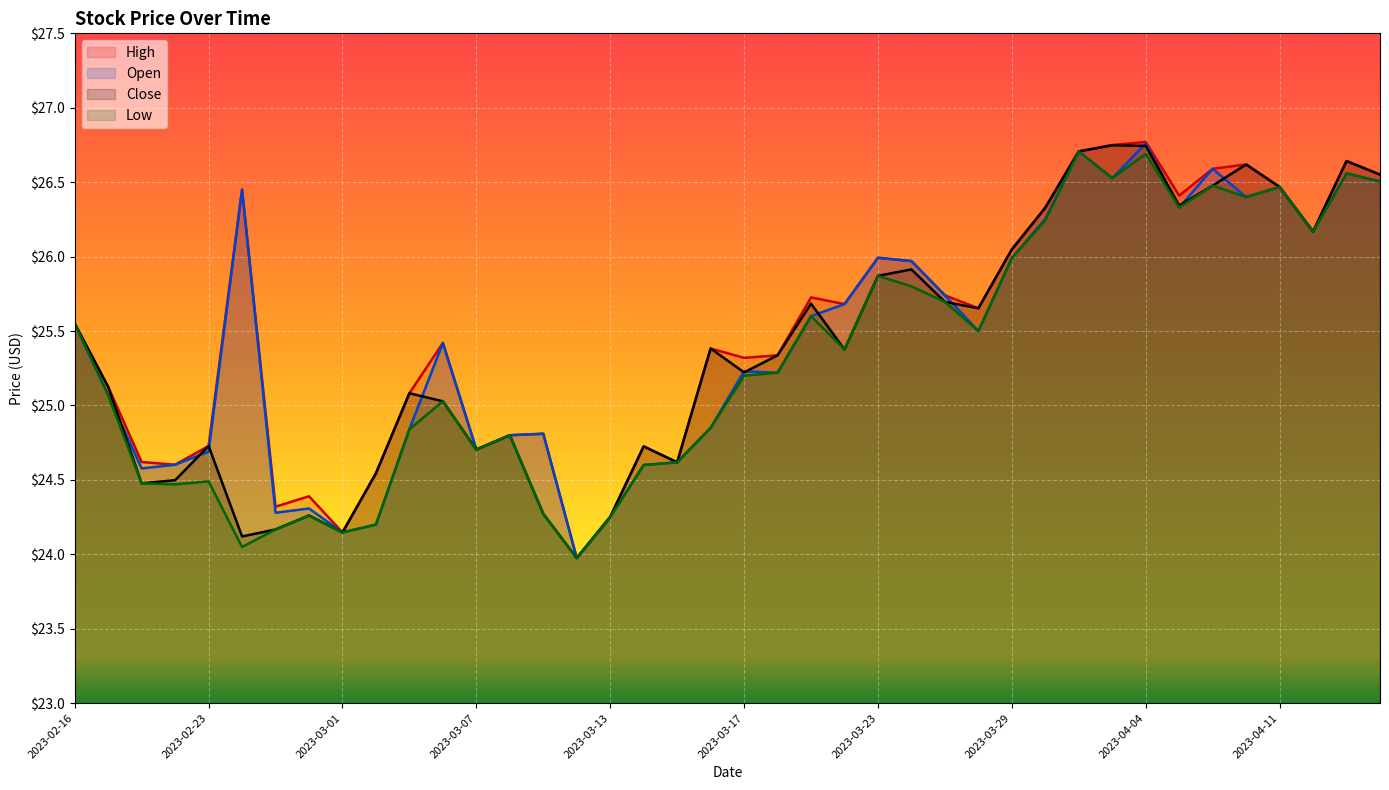

Which series has the largest total across all categories?

High